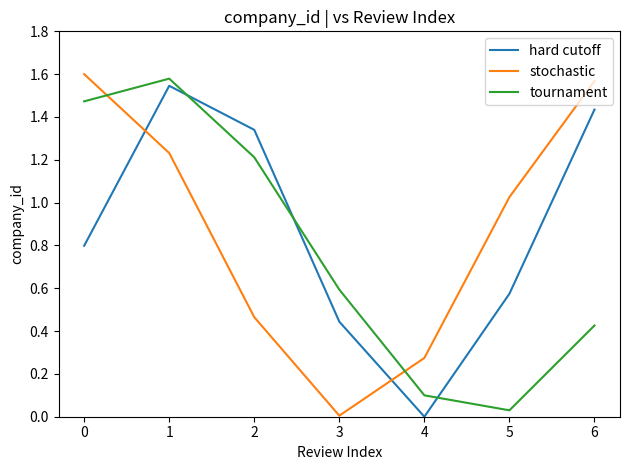

How many intersections are there between tournament and stochastic?

2